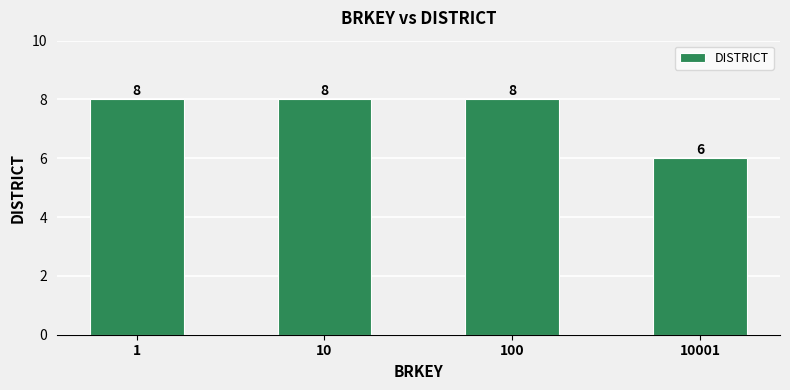

True or false: the data shows 9 at 10001.

False